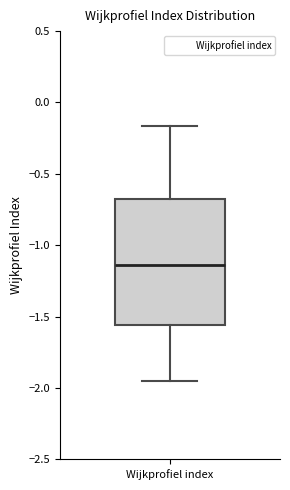

Where does the upper whisker of the box for Wijkprofiel index end on the y-axis? The values are not printed on the chart, so give them approximately, as read against the axis.

-0.15